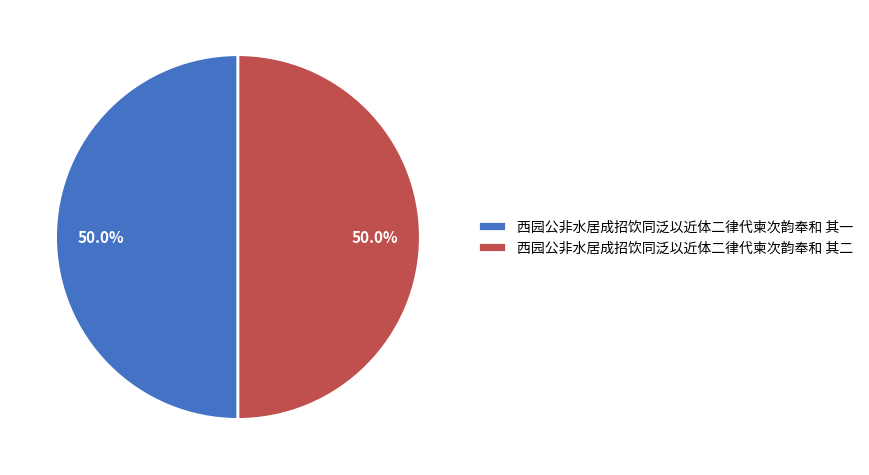

Approximately how many times larger is the value at 西园公非水居成招饮同泛以近体二律代柬次韵奉和 其一 compared to 西园公非水居成招饮同泛以近体二律代柬次韵奉和 其二?

1.0